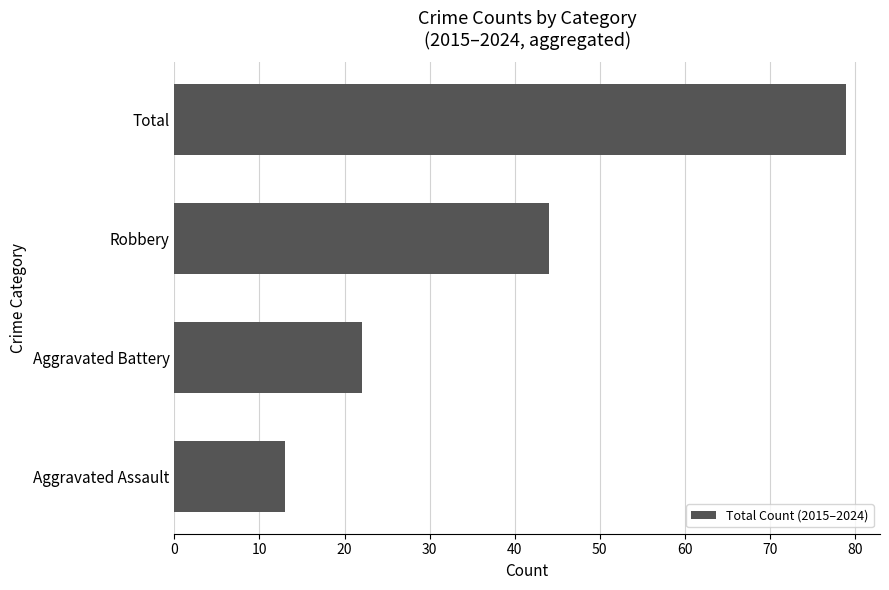

Where is the data nearest to the value 46?

Robbery